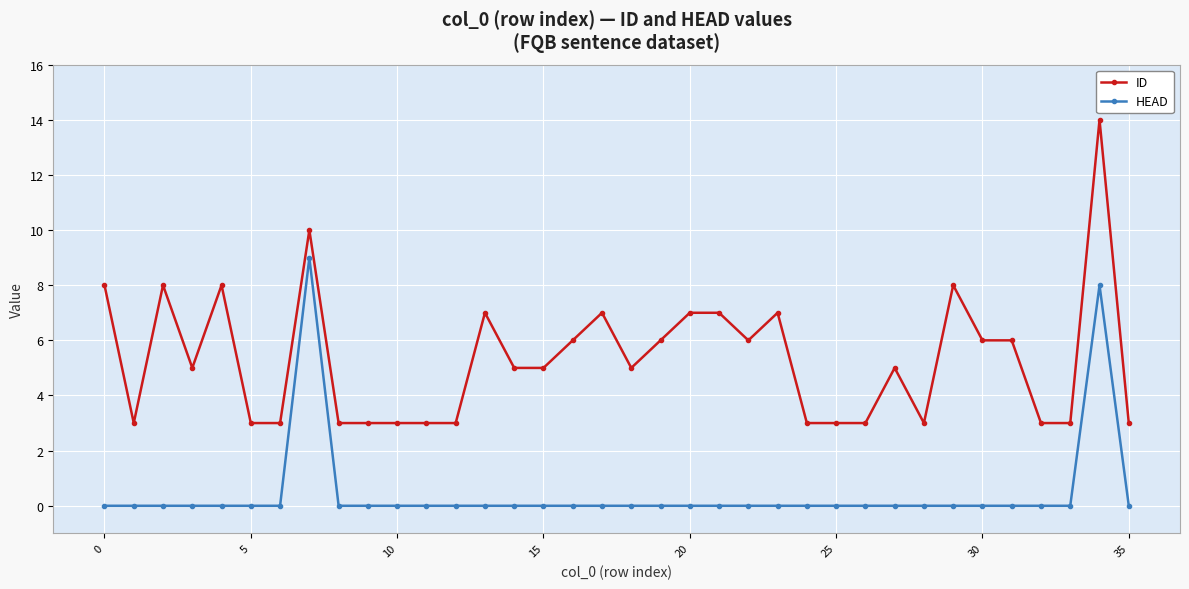

True or false: HEAD has more than 1 points higher than both neighbors.

True